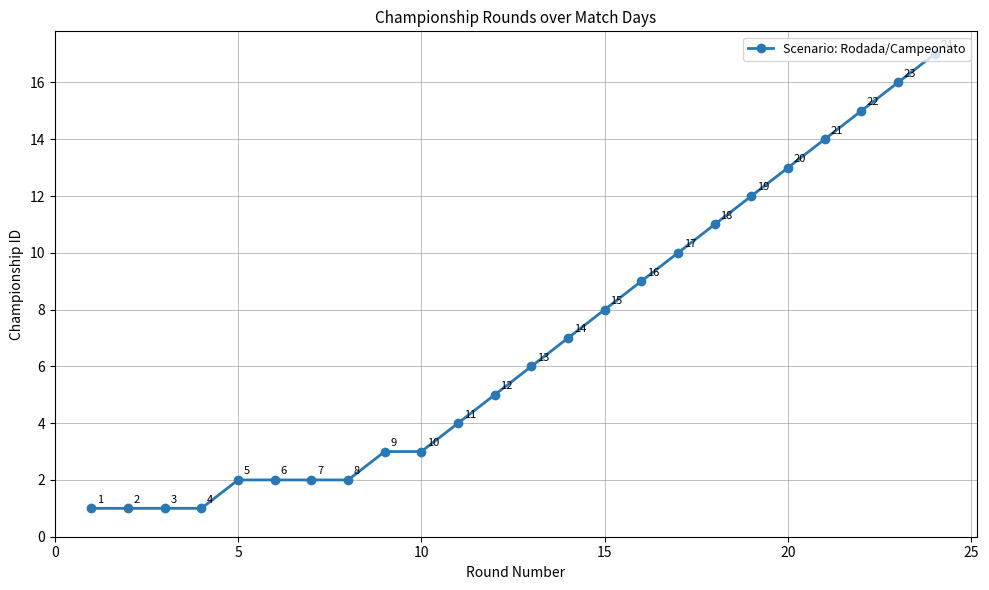

True or false: there are more than 2 points higher than both neighbors.

False